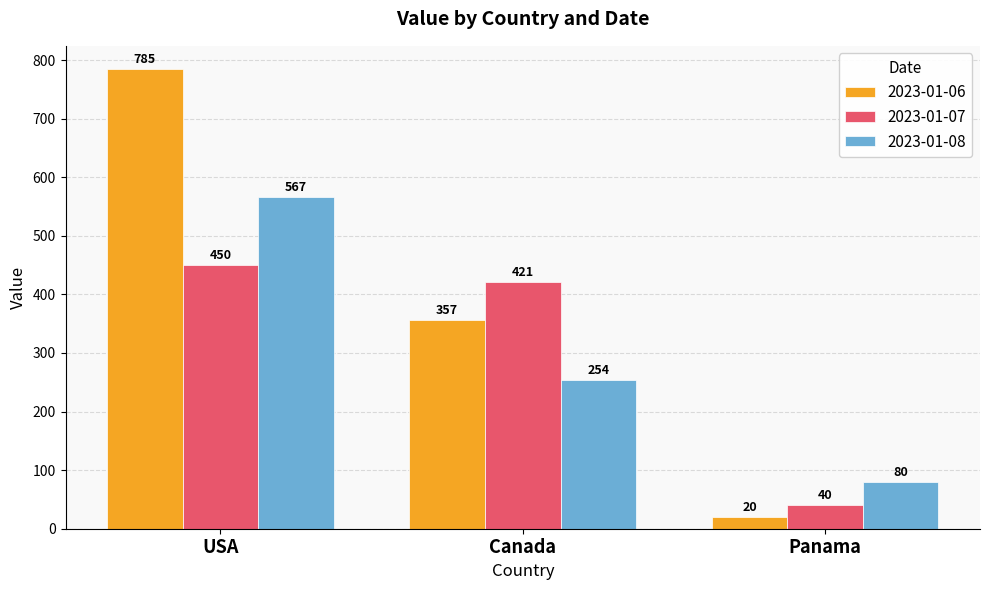

Rank the series by their maximum value, from lowest to highest.

2023-01-07, 2023-01-08, 2023-01-06